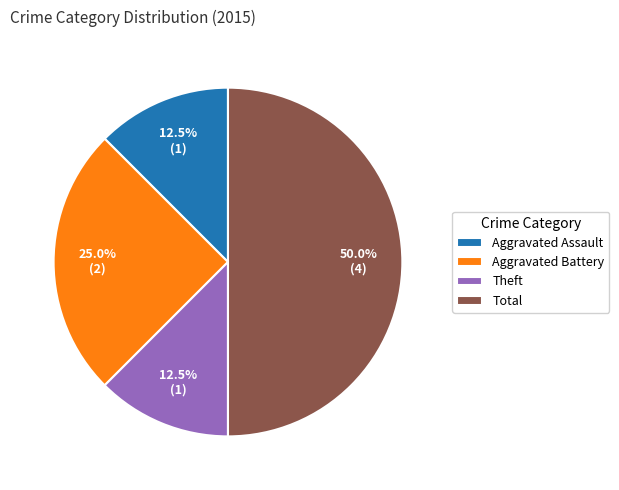

Does Aggravated Assault represent more than half of the total?

No